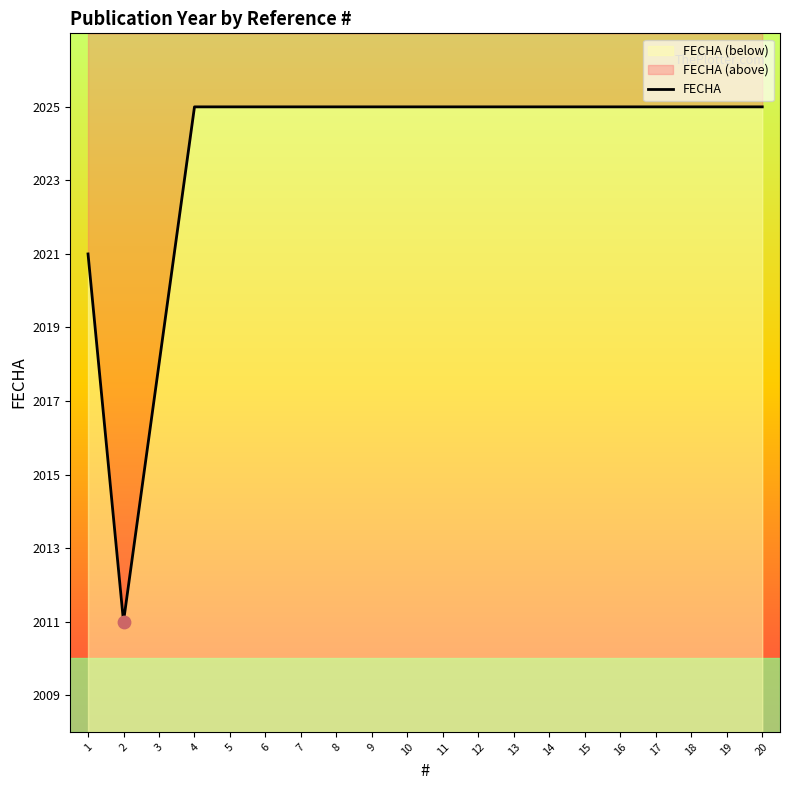

Which has a higher value, 14 or 4?

14